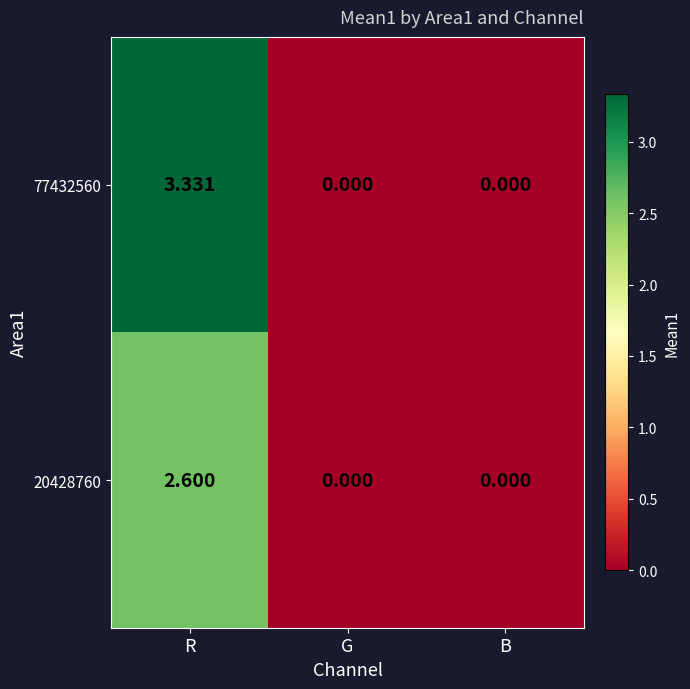

List the series in order of their overall mean, highest first.

77432560, 20428760